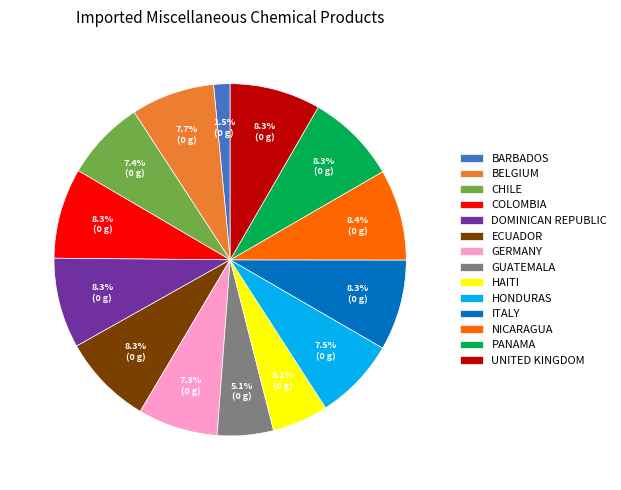

Do CHILE and BARBADOS together represent more than half of the pie?

No